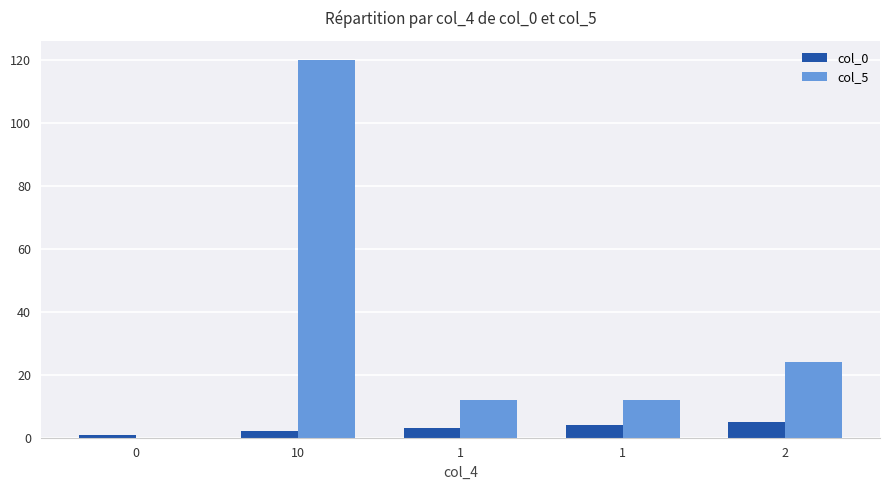

What is the approximate value of col_5 at 10, to the nearest 50?

100